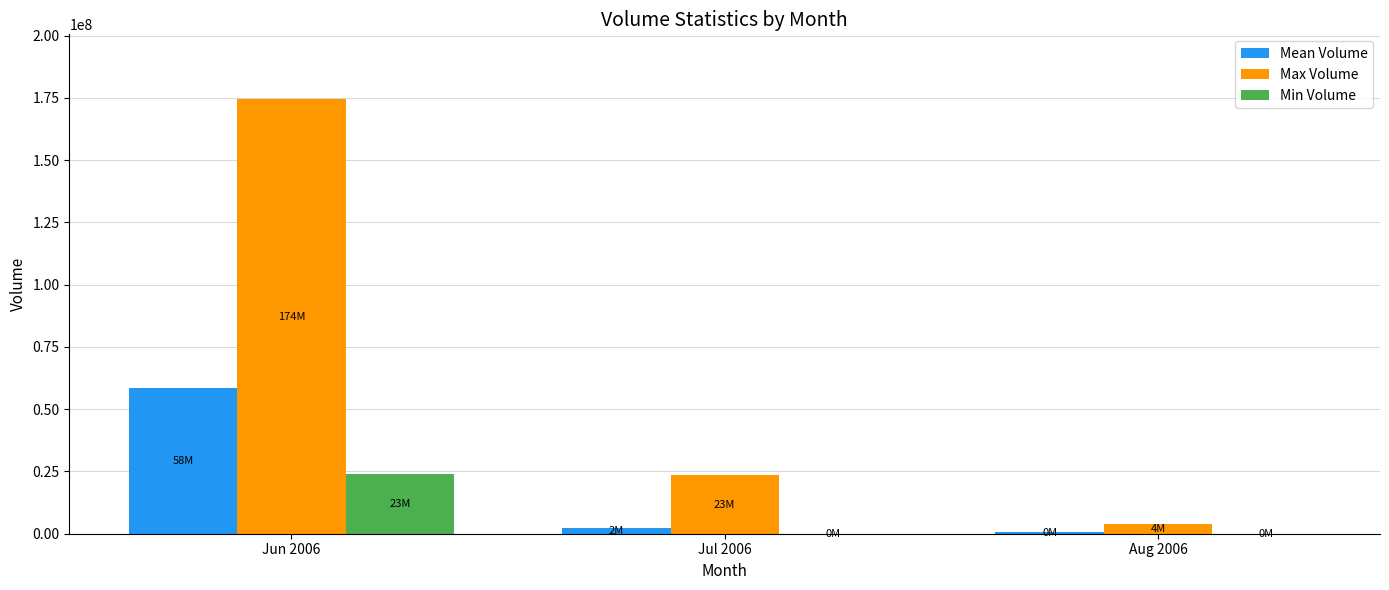

Where is Min Volume nearest to the value 11979180?

Jul 2006